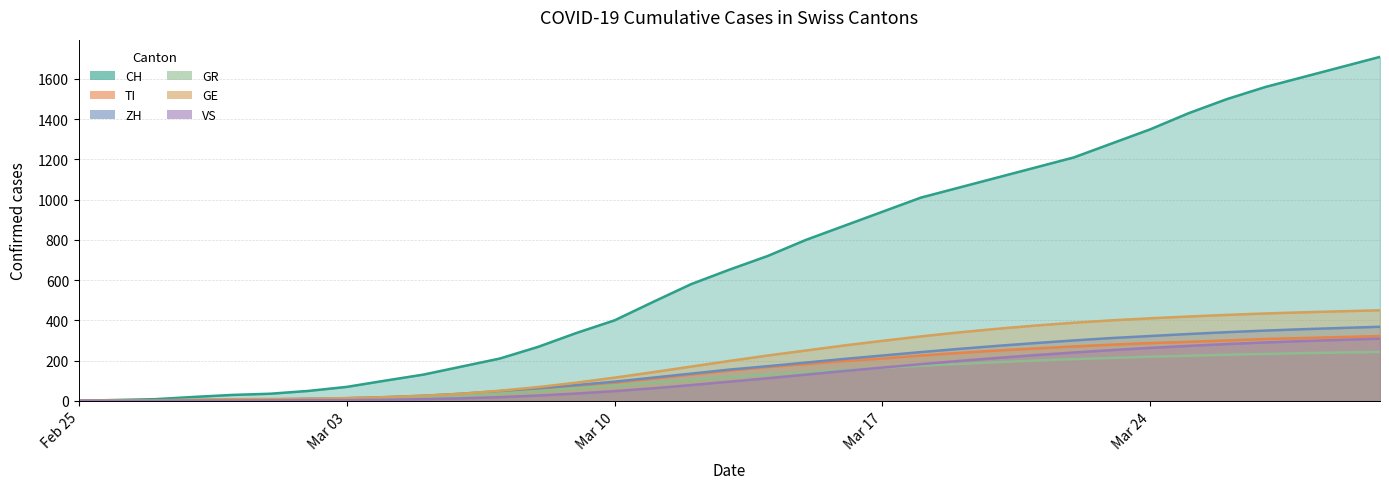

Which series has the largest total across all categories?

CH